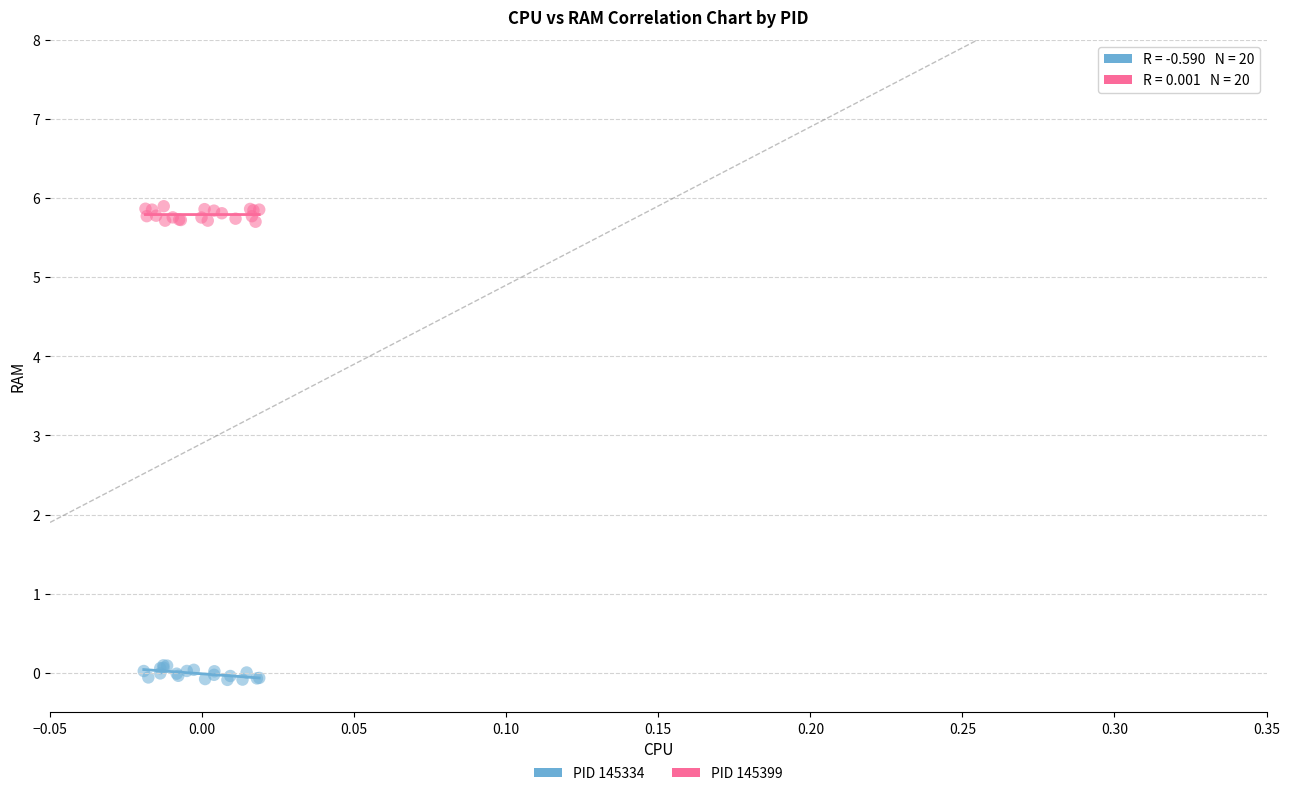

Which series reaches the minimum Y coordinate?

PID 145334